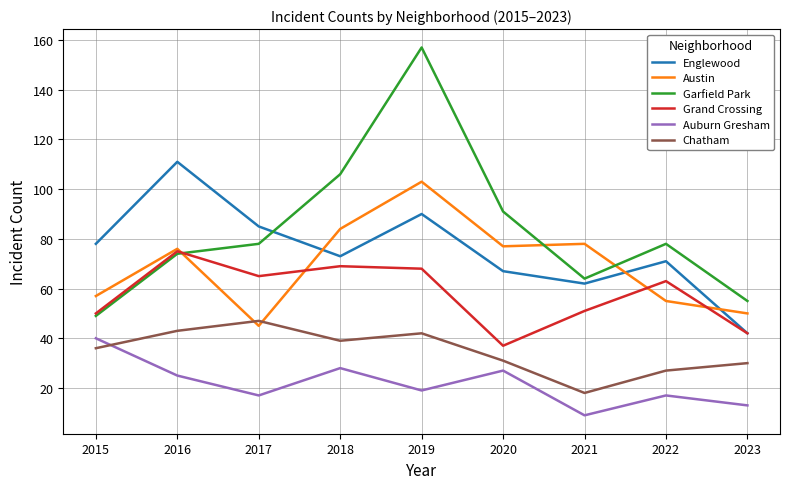

Reading left to right, list all the values displayed in this chart.

Englewood: 78	111	85	73	90	67	62	71	42
Austin: 57	76	45	84	103	77	78	55	50
Garfield Park: 49	74	78	106	157	91	64	78	55
Grand Crossing: 50	75	65	69	68	37	51	63	42
Auburn Gresham: 40	25	17	28	19	27	9	17	13
Chatham: 36	43	47	39	42	31	18	27	30